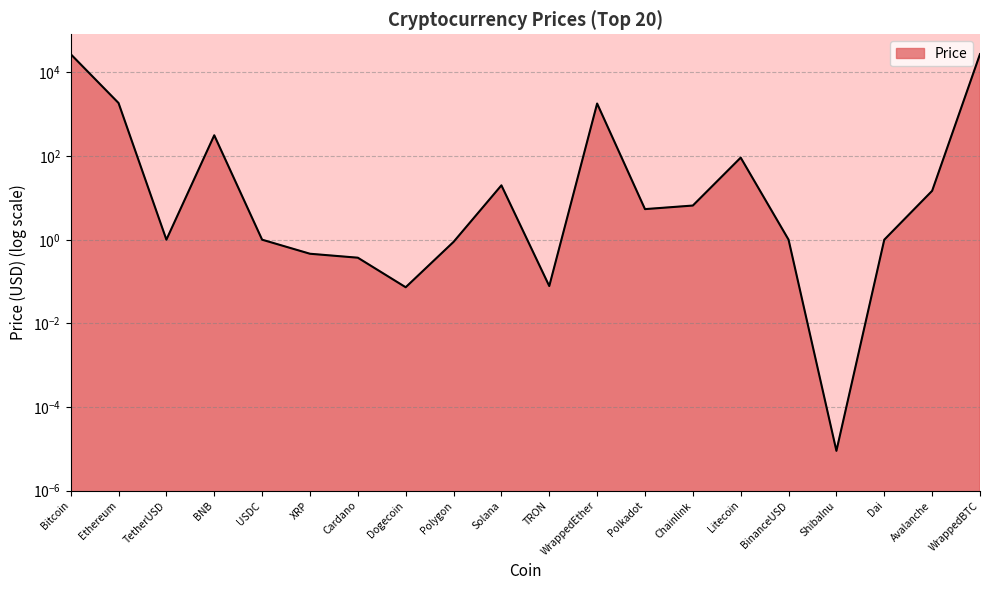

Which label corresponds to the smallest value in the chart?

ShibaInu